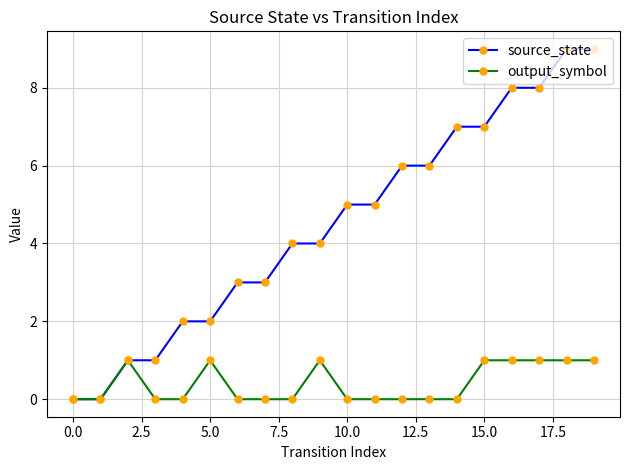

What is the maximum value shown in the chart?

9